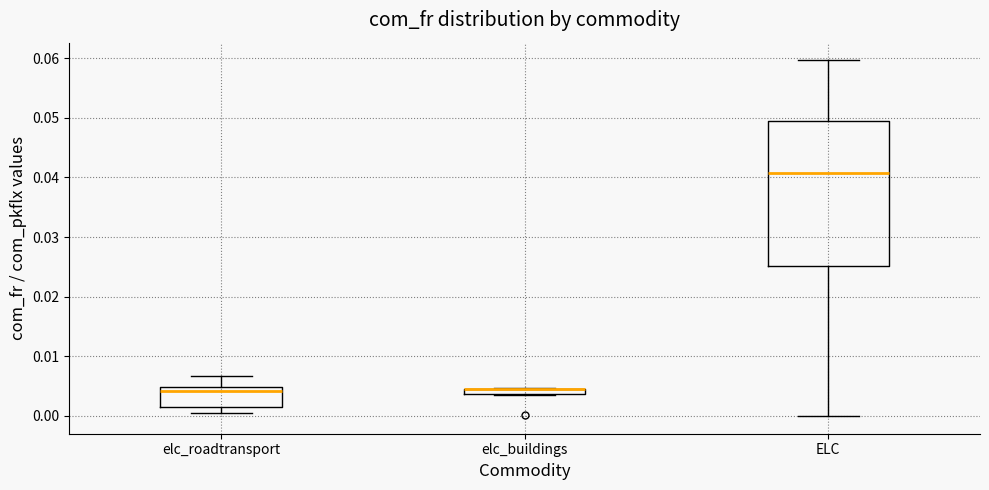

Where is the lower edge of the box for elc_buildings on the y-axis? The values are not printed on the chart, so give them approximately, as read against the axis.

0.004